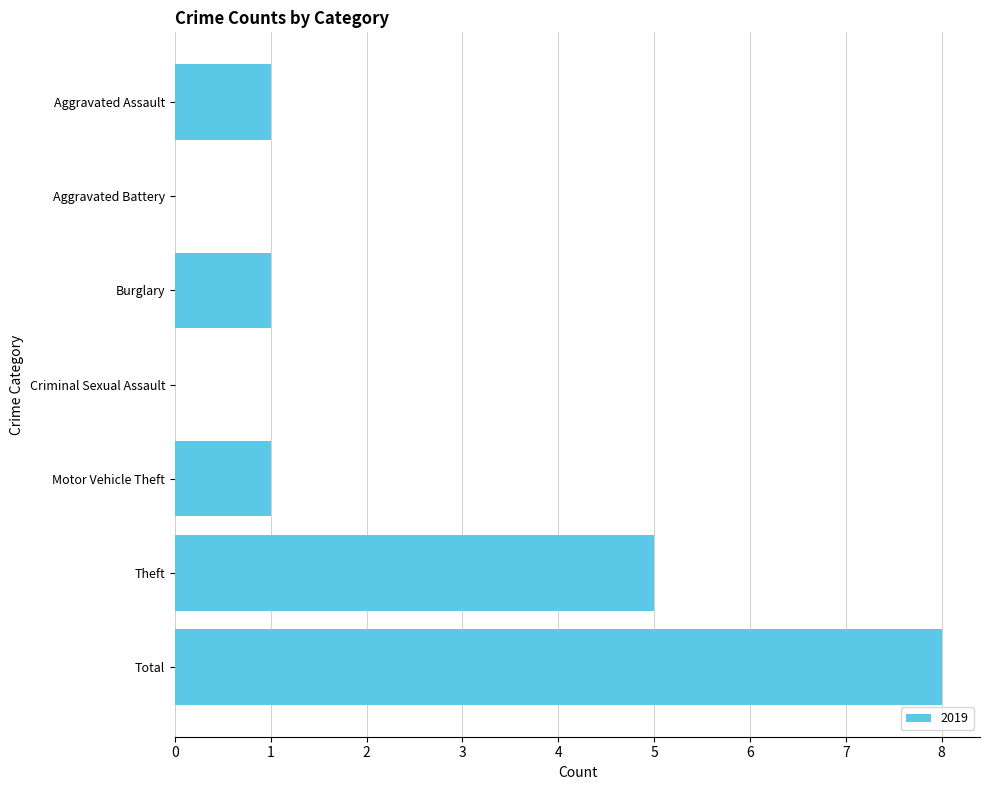

Which category has the highest value across all series?

Total